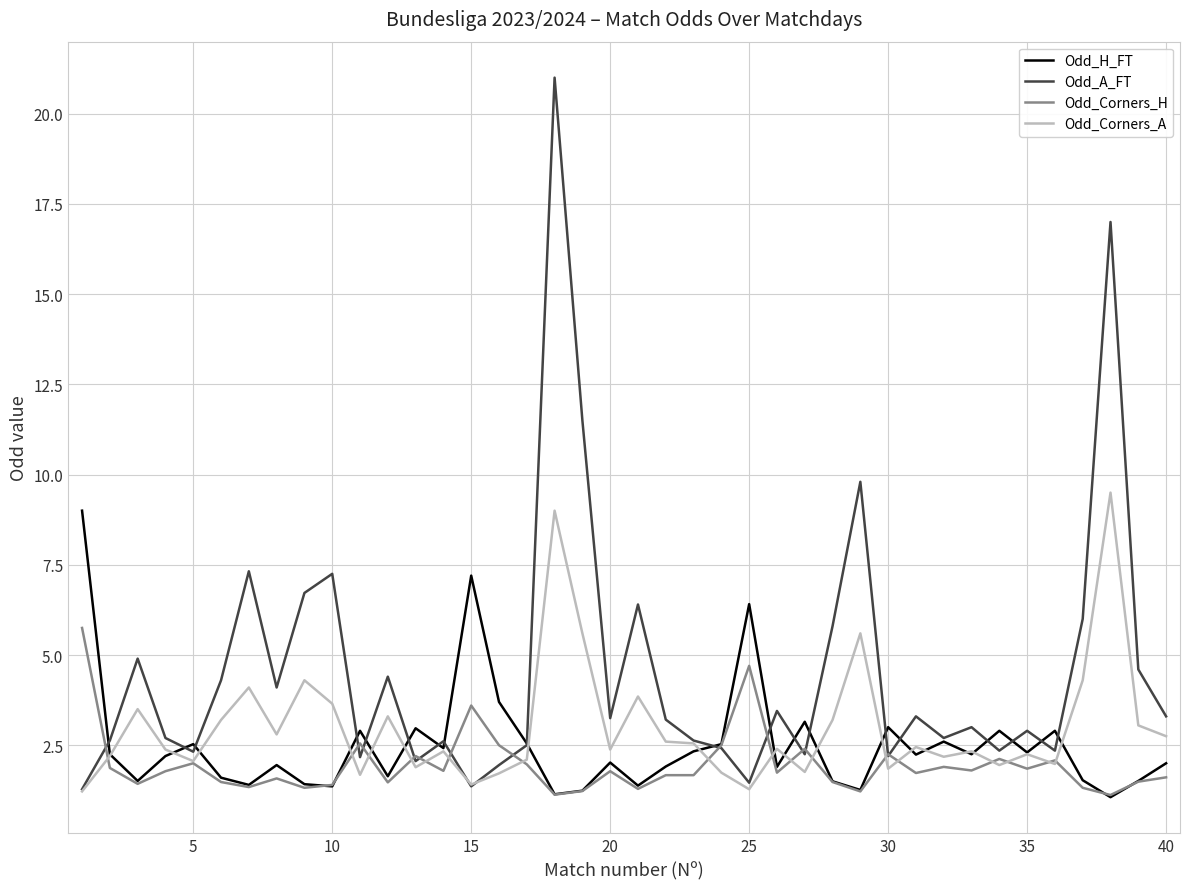

What is the maximum value for Odd_A_FT?

21.0